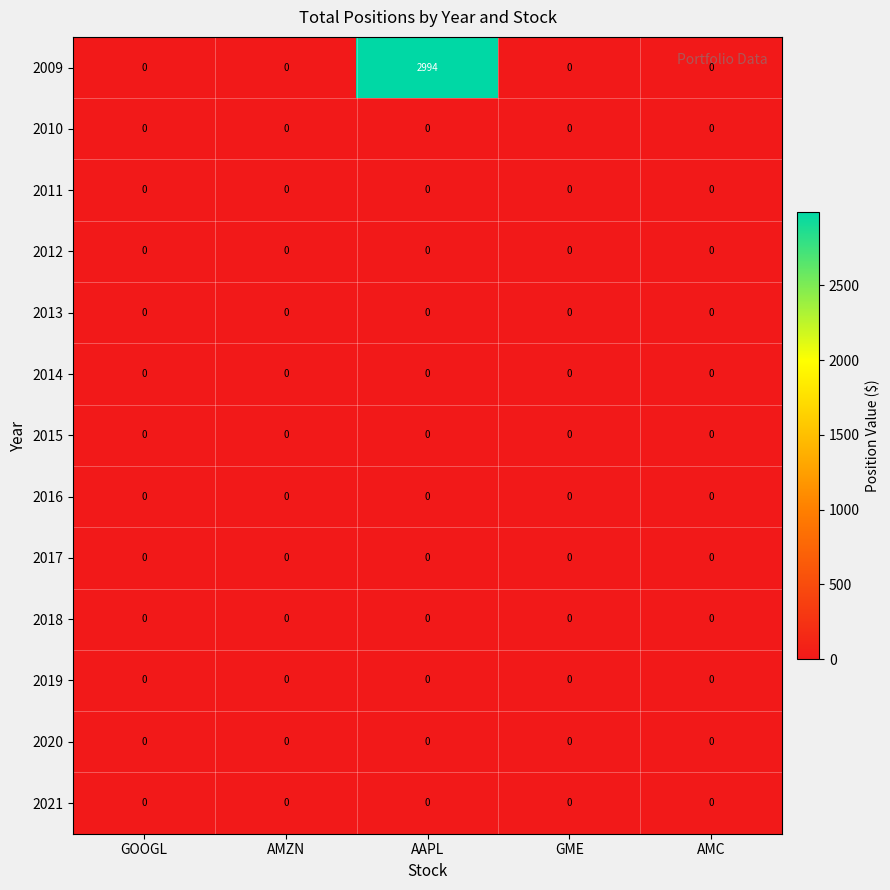

At how many categories does at least one series exceed 600?

1